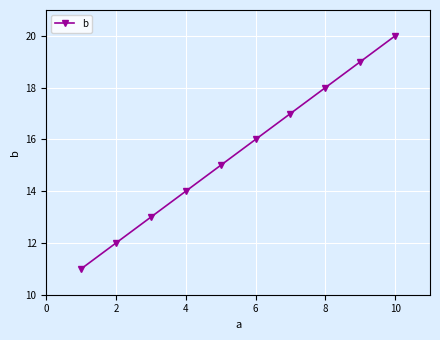

What is the value of the 9th point from the left?

19